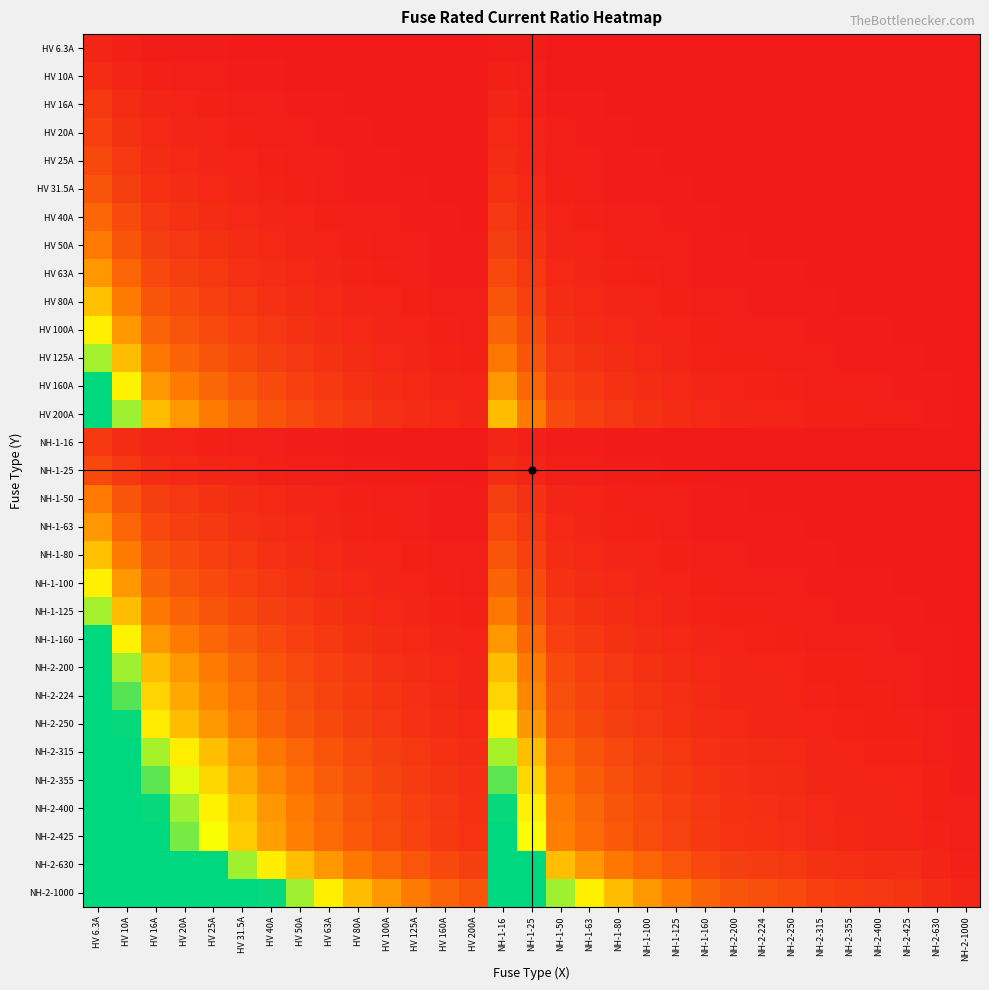

Reading right to left, list all the values displayed in this chart.

HV 6.3A: NH-2-1000=0.0	NH-2-630=0.0	NH-2-425=0.0	NH-2-400=0.0	NH-2-355=0.0	NH-2-315=0.0	NH-2-250=0.0	NH-2-224=0.0	NH-2-200=0.0	NH-1-160=0.0	NH-1-125=0.1	NH-1-100=0.1	NH-1-80=0.1	NH-1-63=0.1	NH-1-50=0.1	NH-1-25=0.3	NH-1-16=0.4	HV 200A=0.0	HV 160A=0.0	HV 125A=0.1	HV 100A=0.1	HV 80A=0.1	HV 63A=0.1	HV 50A=0.1	HV 40A=0.2	HV 31.5A=0.2	HV 25A=0.3	HV 20A=0.3	HV 16A=0.4	HV 10A=0.6	HV 6.3A=1.0
HV 10A: NH-2-1000=0.0	NH-2-630=0.0	NH-2-425=0.0	NH-2-400=0.0	NH-2-355=0.0	NH-2-315=0.0	NH-2-250=0.0	NH-2-224=0.0	NH-2-200=0.1	NH-1-160=0.1	NH-1-125=0.1	NH-1-100=0.1	NH-1-80=0.1	NH-1-63=0.2	NH-1-50=0.2	NH-1-25=0.4	NH-1-16=0.6	HV 200A=0.1	HV 160A=0.1	HV 125A=0.1	HV 100A=0.1	HV 80A=0.1	HV 63A=0.2	HV 50A=0.2	HV 40A=0.2	HV 31.5A=0.3	HV 25A=0.4	HV 20A=0.5	HV 16A=0.6	HV 10A=1.0	HV 6.3A=1.6
HV 16A: NH-2-1000=0.0	NH-2-630=0.0	NH-2-425=0.0	NH-2-400=0.0	NH-2-355=0.0	NH-2-315=0.1	NH-2-250=0.1	NH-2-224=0.1	NH-2-200=0.1	NH-1-160=0.1	NH-1-125=0.1	NH-1-100=0.2	NH-1-80=0.2	NH-1-63=0.3	NH-1-50=0.3	NH-1-25=0.6	NH-1-16=1.0	HV 200A=0.1	HV 160A=0.1	HV 125A=0.1	HV 100A=0.2	HV 80A=0.2	HV 63A=0.3	HV 50A=0.3	HV 40A=0.4	HV 31.5A=0.5	HV 25A=0.6	HV 20A=0.8	HV 16A=1.0	HV 10A=1.6	HV 6.3A=2.5
HV 20A: NH-2-1000=0.0	NH-2-630=0.0	NH-2-425=0.0	NH-2-400=0.1	NH-2-355=0.1	NH-2-315=0.1	NH-2-250=0.1	NH-2-224=0.1	NH-2-200=0.1	NH-1-160=0.1	NH-1-125=0.2	NH-1-100=0.2	NH-1-80=0.2	NH-1-63=0.3	NH-1-50=0.4	NH-1-25=0.8	NH-1-16=1.2	HV 200A=0.1	HV 160A=0.1	HV 125A=0.2	HV 100A=0.2	HV 80A=0.2	HV 63A=0.3	HV 50A=0.4	HV 40A=0.5	HV 31.5A=0.6	HV 25A=0.8	HV 20A=1.0	HV 16A=1.2	HV 10A=2.0	HV 6.3A=3.2
HV 25A: NH-2-1000=0.0	NH-2-630=0.0	NH-2-425=0.1	NH-2-400=0.1	NH-2-355=0.1	NH-2-315=0.1	NH-2-250=0.1	NH-2-224=0.1	NH-2-200=0.1	NH-1-160=0.2	NH-1-125=0.2	NH-1-100=0.2	NH-1-80=0.3	NH-1-63=0.4	NH-1-50=0.5	NH-1-25=1.0	NH-1-16=1.6	HV 200A=0.1	HV 160A=0.2	HV 125A=0.2	HV 100A=0.2	HV 80A=0.3	HV 63A=0.4	HV 50A=0.5	HV 40A=0.6	HV 31.5A=0.8	HV 25A=1.0	HV 20A=1.2	HV 16A=1.6	HV 10A=2.5	HV 6.3A=4.0
HV 31.5A: NH-2-1000=0.0	NH-2-630=0.1	NH-2-425=0.1	NH-2-400=0.1	NH-2-355=0.1	NH-2-315=0.1	NH-2-250=0.1	NH-2-224=0.1	NH-2-200=0.2	NH-1-160=0.2	NH-1-125=0.3	NH-1-100=0.3	NH-1-80=0.4	NH-1-63=0.5	NH-1-50=0.6	NH-1-25=1.3	NH-1-16=2.0	HV 200A=0.2	HV 160A=0.2	HV 125A=0.3	HV 100A=0.3	HV 80A=0.4	HV 63A=0.5	HV 50A=0.6	HV 40A=0.8	HV 31.5A=1.0	HV 25A=1.3	HV 20A=1.6	HV 16A=2.0	HV 10A=3.1	HV 6.3A=5.0
HV 40A: NH-2-1000=0.0	NH-2-630=0.1	NH-2-425=0.1	NH-2-400=0.1	NH-2-355=0.1	NH-2-315=0.1	NH-2-250=0.2	NH-2-224=0.2	NH-2-200=0.2	NH-1-160=0.2	NH-1-125=0.3	NH-1-100=0.4	NH-1-80=0.5	NH-1-63=0.6	NH-1-50=0.8	NH-1-25=1.6	NH-1-16=2.5	HV 200A=0.2	HV 160A=0.2	HV 125A=0.3	HV 100A=0.4	HV 80A=0.5	HV 63A=0.6	HV 50A=0.8	HV 40A=1.0	HV 31.5A=1.3	HV 25A=1.6	HV 20A=2.0	HV 16A=2.5	HV 10A=4.0	HV 6.3A=6.3
HV 50A: NH-2-1000=0.1	NH-2-630=0.1	NH-2-425=0.1	NH-2-400=0.1	NH-2-355=0.1	NH-2-315=0.2	NH-2-250=0.2	NH-2-224=0.2	NH-2-200=0.2	NH-1-160=0.3	NH-1-125=0.4	NH-1-100=0.5	NH-1-80=0.6	NH-1-63=0.8	NH-1-50=1.0	NH-1-25=2.0	NH-1-16=3.1	HV 200A=0.2	HV 160A=0.3	HV 125A=0.4	HV 100A=0.5	HV 80A=0.6	HV 63A=0.8	HV 50A=1.0	HV 40A=1.2	HV 31.5A=1.6	HV 25A=2.0	HV 20A=2.5	HV 16A=3.1	HV 10A=5.0	HV 6.3A=7.9
HV 63A: NH-2-1000=0.1	NH-2-630=0.1	NH-2-425=0.1	NH-2-400=0.2	NH-2-355=0.2	NH-2-315=0.2	NH-2-250=0.3	NH-2-224=0.3	NH-2-200=0.3	NH-1-160=0.4	NH-1-125=0.5	NH-1-100=0.6	NH-1-80=0.8	NH-1-63=1.0	NH-1-50=1.3	NH-1-25=2.5	NH-1-16=3.9	HV 200A=0.3	HV 160A=0.4	HV 125A=0.5	HV 100A=0.6	HV 80A=0.8	HV 63A=1.0	HV 50A=1.3	HV 40A=1.6	HV 31.5A=2.0	HV 25A=2.5	HV 20A=3.1	HV 16A=3.9	HV 10A=6.3	HV 6.3A=10.0
HV 80A: NH-2-1000=0.1	NH-2-630=0.1	NH-2-425=0.2	NH-2-400=0.2	NH-2-355=0.2	NH-2-315=0.3	NH-2-250=0.3	NH-2-224=0.4	NH-2-200=0.4	NH-1-160=0.5	NH-1-125=0.6	NH-1-100=0.8	NH-1-80=1.0	NH-1-63=1.3	NH-1-50=1.6	NH-1-25=3.2	NH-1-16=5.0	HV 200A=0.4	HV 160A=0.5	HV 125A=0.6	HV 100A=0.8	HV 80A=1.0	HV 63A=1.3	HV 50A=1.6	HV 40A=2.0	HV 31.5A=2.5	HV 25A=3.2	HV 20A=4.0	HV 16A=5.0	HV 10A=8.0	HV 6.3A=12.7
HV 100A: NH-2-1000=0.1	NH-2-630=0.2	NH-2-425=0.2	NH-2-400=0.2	NH-2-355=0.3	NH-2-315=0.3	NH-2-250=0.4	NH-2-224=0.4	NH-2-200=0.5	NH-1-160=0.6	NH-1-125=0.8	NH-1-100=1.0	NH-1-80=1.2	NH-1-63=1.6	NH-1-50=2.0	NH-1-25=4.0	NH-1-16=6.2	HV 200A=0.5	HV 160A=0.6	HV 125A=0.8	HV 100A=1.0	HV 80A=1.2	HV 63A=1.6	HV 50A=2.0	HV 40A=2.5	HV 31.5A=3.2	HV 25A=4.0	HV 20A=5.0	HV 16A=6.2	HV 10A=10.0	HV 6.3A=15.9
HV 125A: NH-2-1000=0.1	NH-2-630=0.2	NH-2-425=0.3	NH-2-400=0.3	NH-2-355=0.4	NH-2-315=0.4	NH-2-250=0.5	NH-2-224=0.6	NH-2-200=0.6	NH-1-160=0.8	NH-1-125=1.0	NH-1-100=1.2	NH-1-80=1.6	NH-1-63=2.0	NH-1-50=2.5	NH-1-25=5.0	NH-1-16=7.8	HV 200A=0.6	HV 160A=0.8	HV 125A=1.0	HV 100A=1.2	HV 80A=1.6	HV 63A=2.0	HV 50A=2.5	HV 40A=3.1	HV 31.5A=4.0	HV 25A=5.0	HV 20A=6.2	HV 16A=7.8	HV 10A=12.5	HV 6.3A=19.8
HV 160A: NH-2-1000=0.2	NH-2-630=0.3	NH-2-425=0.4	NH-2-400=0.4	NH-2-355=0.5	NH-2-315=0.5	NH-2-250=0.6	NH-2-224=0.7	NH-2-200=0.8	NH-1-160=1.0	NH-1-125=1.3	NH-1-100=1.6	NH-1-80=2.0	NH-1-63=2.5	NH-1-50=3.2	NH-1-25=6.4	NH-1-16=10.0	HV 200A=0.8	HV 160A=1.0	HV 125A=1.3	HV 100A=1.6	HV 80A=2.0	HV 63A=2.5	HV 50A=3.2	HV 40A=4.0	HV 31.5A=5.1	HV 25A=6.4	HV 20A=8.0	HV 16A=10.0	HV 10A=16.0	HV 6.3A=25.4
HV 200A: NH-2-1000=0.2	NH-2-630=0.3	NH-2-425=0.5	NH-2-400=0.5	NH-2-355=0.6	NH-2-315=0.6	NH-2-250=0.8	NH-2-224=0.9	NH-2-200=1.0	NH-1-160=1.2	NH-1-125=1.6	NH-1-100=2.0	NH-1-80=2.5	NH-1-63=3.2	NH-1-50=4.0	NH-1-25=8.0	NH-1-16=12.5	HV 200A=1.0	HV 160A=1.2	HV 125A=1.6	HV 100A=2.0	HV 80A=2.5	HV 63A=3.2	HV 50A=4.0	HV 40A=5.0	HV 31.5A=6.3	HV 25A=8.0	HV 20A=10.0	HV 16A=12.5	HV 10A=20.0	HV 6.3A=31.7
NH-1-16: NH-2-1000=0.0	NH-2-630=0.0	NH-2-425=0.0	NH-2-400=0.0	NH-2-355=0.0	NH-2-315=0.1	NH-2-250=0.1	NH-2-224=0.1	NH-2-200=0.1	NH-1-160=0.1	NH-1-125=0.1	NH-1-100=0.2	NH-1-80=0.2	NH-1-63=0.3	NH-1-50=0.3	NH-1-25=0.6	NH-1-16=1.0	HV 200A=0.1	HV 160A=0.1	HV 125A=0.1	HV 100A=0.2	HV 80A=0.2	HV 63A=0.3	HV 50A=0.3	HV 40A=0.4	HV 31.5A=0.5	HV 25A=0.6	HV 20A=0.8	HV 16A=1.0	HV 10A=1.6	HV 6.3A=2.5
NH-1-25: NH-2-1000=0.0	NH-2-630=0.0	NH-2-425=0.1	NH-2-400=0.1	NH-2-355=0.1	NH-2-315=0.1	NH-2-250=0.1	NH-2-224=0.1	NH-2-200=0.1	NH-1-160=0.2	NH-1-125=0.2	NH-1-100=0.2	NH-1-80=0.3	NH-1-63=0.4	NH-1-50=0.5	NH-1-25=1.0	NH-1-16=1.6	HV 200A=0.1	HV 160A=0.2	HV 125A=0.2	HV 100A=0.2	HV 80A=0.3	HV 63A=0.4	HV 50A=0.5	HV 40A=0.6	HV 31.5A=0.8	HV 25A=1.0	HV 20A=1.2	HV 16A=1.6	HV 10A=2.5	HV 6.3A=4.0
NH-1-50: NH-2-1000=0.1	NH-2-630=0.1	NH-2-425=0.1	NH-2-400=0.1	NH-2-355=0.1	NH-2-315=0.2	NH-2-250=0.2	NH-2-224=0.2	NH-2-200=0.2	NH-1-160=0.3	NH-1-125=0.4	NH-1-100=0.5	NH-1-80=0.6	NH-1-63=0.8	NH-1-50=1.0	NH-1-25=2.0	NH-1-16=3.1	HV 200A=0.2	HV 160A=0.3	HV 125A=0.4	HV 100A=0.5	HV 80A=0.6	HV 63A=0.8	HV 50A=1.0	HV 40A=1.2	HV 31.5A=1.6	HV 25A=2.0	HV 20A=2.5	HV 16A=3.1	HV 10A=5.0	HV 6.3A=7.9
NH-1-63: NH-2-1000=0.1	NH-2-630=0.1	NH-2-425=0.1	NH-2-400=0.2	NH-2-355=0.2	NH-2-315=0.2	NH-2-250=0.3	NH-2-224=0.3	NH-2-200=0.3	NH-1-160=0.4	NH-1-125=0.5	NH-1-100=0.6	NH-1-80=0.8	NH-1-63=1.0	NH-1-50=1.3	NH-1-25=2.5	NH-1-16=3.9	HV 200A=0.3	HV 160A=0.4	HV 125A=0.5	HV 100A=0.6	HV 80A=0.8	HV 63A=1.0	HV 50A=1.3	HV 40A=1.6	HV 31.5A=2.0	HV 25A=2.5	HV 20A=3.1	HV 16A=3.9	HV 10A=6.3	HV 6.3A=10.0
NH-1-80: NH-2-1000=0.1	NH-2-630=0.1	NH-2-425=0.2	NH-2-400=0.2	NH-2-355=0.2	NH-2-315=0.3	NH-2-250=0.3	NH-2-224=0.4	NH-2-200=0.4	NH-1-160=0.5	NH-1-125=0.6	NH-1-100=0.8	NH-1-80=1.0	NH-1-63=1.3	NH-1-50=1.6	NH-1-25=3.2	NH-1-16=5.0	HV 200A=0.4	HV 160A=0.5	HV 125A=0.6	HV 100A=0.8	HV 80A=1.0	HV 63A=1.3	HV 50A=1.6	HV 40A=2.0	HV 31.5A=2.5	HV 25A=3.2	HV 20A=4.0	HV 16A=5.0	HV 10A=8.0	HV 6.3A=12.7
NH-1-100: NH-2-1000=0.1	NH-2-630=0.2	NH-2-425=0.2	NH-2-400=0.2	NH-2-355=0.3	NH-2-315=0.3	NH-2-250=0.4	NH-2-224=0.4	NH-2-200=0.5	NH-1-160=0.6	NH-1-125=0.8	NH-1-100=1.0	NH-1-80=1.2	NH-1-63=1.6	NH-1-50=2.0	NH-1-25=4.0	NH-1-16=6.2	HV 200A=0.5	HV 160A=0.6	HV 125A=0.8	HV 100A=1.0	HV 80A=1.2	HV 63A=1.6	HV 50A=2.0	HV 40A=2.5	HV 31.5A=3.2	HV 25A=4.0	HV 20A=5.0	HV 16A=6.2	HV 10A=10.0	HV 6.3A=15.9
NH-1-125: NH-2-1000=0.1	NH-2-630=0.2	NH-2-425=0.3	NH-2-400=0.3	NH-2-355=0.4	NH-2-315=0.4	NH-2-250=0.5	NH-2-224=0.6	NH-2-200=0.6	NH-1-160=0.8	NH-1-125=1.0	NH-1-100=1.2	NH-1-80=1.6	NH-1-63=2.0	NH-1-50=2.5	NH-1-25=5.0	NH-1-16=7.8	HV 200A=0.6	HV 160A=0.8	HV 125A=1.0	HV 100A=1.2	HV 80A=1.6	HV 63A=2.0	HV 50A=2.5	HV 40A=3.1	HV 31.5A=4.0	HV 25A=5.0	HV 20A=6.2	HV 16A=7.8	HV 10A=12.5	HV 6.3A=19.8
NH-1-160: NH-2-1000=0.2	NH-2-630=0.3	NH-2-425=0.4	NH-2-400=0.4	NH-2-355=0.5	NH-2-315=0.5	NH-2-250=0.6	NH-2-224=0.7	NH-2-200=0.8	NH-1-160=1.0	NH-1-125=1.3	NH-1-100=1.6	NH-1-80=2.0	NH-1-63=2.5	NH-1-50=3.2	NH-1-25=6.4	NH-1-16=10.0	HV 200A=0.8	HV 160A=1.0	HV 125A=1.3	HV 100A=1.6	HV 80A=2.0	HV 63A=2.5	HV 50A=3.2	HV 40A=4.0	HV 31.5A=5.1	HV 25A=6.4	HV 20A=8.0	HV 16A=10.0	HV 10A=16.0	HV 6.3A=25.4
NH-2-200: NH-2-1000=0.2	NH-2-630=0.3	NH-2-425=0.5	NH-2-400=0.5	NH-2-355=0.6	NH-2-315=0.6	NH-2-250=0.8	NH-2-224=0.9	NH-2-200=1.0	NH-1-160=1.2	NH-1-125=1.6	NH-1-100=2.0	NH-1-80=2.5	NH-1-63=3.2	NH-1-50=4.0	NH-1-25=8.0	NH-1-16=12.5	HV 200A=1.0	HV 160A=1.2	HV 125A=1.6	HV 100A=2.0	HV 80A=2.5	HV 63A=3.2	HV 50A=4.0	HV 40A=5.0	HV 31.5A=6.3	HV 25A=8.0	HV 20A=10.0	HV 16A=12.5	HV 10A=20.0	HV 6.3A=31.7
NH-2-224: NH-2-1000=0.2	NH-2-630=0.4	NH-2-425=0.5	NH-2-400=0.6	NH-2-355=0.6	NH-2-315=0.7	NH-2-250=0.9	NH-2-224=1.0	NH-2-200=1.1	NH-1-160=1.4	NH-1-125=1.8	NH-1-100=2.2	NH-1-80=2.8	NH-1-63=3.6	NH-1-50=4.5	NH-1-25=9.0	NH-1-16=14.0	HV 200A=1.1	HV 160A=1.4	HV 125A=1.8	HV 100A=2.2	HV 80A=2.8	HV 63A=3.6	HV 50A=4.5	HV 40A=5.6	HV 31.5A=7.1	HV 25A=9.0	HV 20A=11.2	HV 16A=14.0	HV 10A=22.4	HV 6.3A=35.6
NH-2-250: NH-2-1000=0.2	NH-2-630=0.4	NH-2-425=0.6	NH-2-400=0.6	NH-2-355=0.7	NH-2-315=0.8	NH-2-250=1.0	NH-2-224=1.1	NH-2-200=1.2	NH-1-160=1.6	NH-1-125=2.0	NH-1-100=2.5	NH-1-80=3.1	NH-1-63=4.0	NH-1-50=5.0	NH-1-25=10.0	NH-1-16=15.6	HV 200A=1.2	HV 160A=1.6	HV 125A=2.0	HV 100A=2.5	HV 80A=3.1	HV 63A=4.0	HV 50A=5.0	HV 40A=6.2	HV 31.5A=7.9	HV 25A=10.0	HV 20A=12.5	HV 16A=15.6	HV 10A=25.0	HV 6.3A=39.7
NH-2-315: NH-2-1000=0.3	NH-2-630=0.5	NH-2-425=0.7	NH-2-400=0.8	NH-2-355=0.9	NH-2-315=1.0	NH-2-250=1.3	NH-2-224=1.4	NH-2-200=1.6	NH-1-160=2.0	NH-1-125=2.5	NH-1-100=3.1	NH-1-80=3.9	NH-1-63=5.0	NH-1-50=6.3	NH-1-25=12.6	NH-1-16=19.7	HV 200A=1.6	HV 160A=2.0	HV 125A=2.5	HV 100A=3.1	HV 80A=3.9	HV 63A=5.0	HV 50A=6.3	HV 40A=7.9	HV 31.5A=10.0	HV 25A=12.6	HV 20A=15.8	HV 16A=19.7	HV 10A=31.5	HV 6.3A=50.0
NH-2-355: NH-2-1000=0.4	NH-2-630=0.6	NH-2-425=0.8	NH-2-400=0.9	NH-2-355=1.0	NH-2-315=1.1	NH-2-250=1.4	NH-2-224=1.6	NH-2-200=1.8	NH-1-160=2.2	NH-1-125=2.8	NH-1-100=3.5	NH-1-80=4.4	NH-1-63=5.6	NH-1-50=7.1	NH-1-25=14.2	NH-1-16=22.2	HV 200A=1.8	HV 160A=2.2	HV 125A=2.8	HV 100A=3.5	HV 80A=4.4	HV 63A=5.6	HV 50A=7.1	HV 40A=8.9	HV 31.5A=11.3	HV 25A=14.2	HV 20A=17.8	HV 16A=22.2	HV 10A=35.5	HV 6.3A=56.3
NH-2-400: NH-2-1000=0.4	NH-2-630=0.6	NH-2-425=0.9	NH-2-400=1.0	NH-2-355=1.1	NH-2-315=1.3	NH-2-250=1.6	NH-2-224=1.8	NH-2-200=2.0	NH-1-160=2.5	NH-1-125=3.2	NH-1-100=4.0	NH-1-80=5.0	NH-1-63=6.3	NH-1-50=8.0	NH-1-25=16.0	NH-1-16=25.0	HV 200A=2.0	HV 160A=2.5	HV 125A=3.2	HV 100A=4.0	HV 80A=5.0	HV 63A=6.3	HV 50A=8.0	HV 40A=10.0	HV 31.5A=12.7	HV 25A=16.0	HV 20A=20.0	HV 16A=25.0	HV 10A=40.0	HV 6.3A=63.5
NH-2-425: NH-2-1000=0.4	NH-2-630=0.7	NH-2-425=1.0	NH-2-400=1.1	NH-2-355=1.2	NH-2-315=1.3	NH-2-250=1.7	NH-2-224=1.9	NH-2-200=2.1	NH-1-160=2.7	NH-1-125=3.4	NH-1-100=4.2	NH-1-80=5.3	NH-1-63=6.7	NH-1-50=8.5	NH-1-25=17.0	NH-1-16=26.6	HV 200A=2.1	HV 160A=2.7	HV 125A=3.4	HV 100A=4.2	HV 80A=5.3	HV 63A=6.7	HV 50A=8.5	HV 40A=10.6	HV 31.5A=13.5	HV 25A=17.0	HV 20A=21.2	HV 16A=26.6	HV 10A=42.5	HV 6.3A=67.5
NH-2-630: NH-2-1000=0.6	NH-2-630=1.0	NH-2-425=1.5	NH-2-400=1.6	NH-2-355=1.8	NH-2-315=2.0	NH-2-250=2.5	NH-2-224=2.8	NH-2-200=3.1	NH-1-160=3.9	NH-1-125=5.0	NH-1-100=6.3	NH-1-80=7.9	NH-1-63=10.0	NH-1-50=12.6	NH-1-25=25.2	NH-1-16=39.4	HV 200A=3.1	HV 160A=3.9	HV 125A=5.0	HV 100A=6.3	HV 80A=7.9	HV 63A=10.0	HV 50A=12.6	HV 40A=15.8	HV 31.5A=20.0	HV 25A=25.2	HV 20A=31.5	HV 16A=39.4	HV 10A=63.0	HV 6.3A=100.0
NH-2-1000: NH-2-1000=1.0	NH-2-630=1.6	NH-2-425=2.4	NH-2-400=2.5	NH-2-355=2.8	NH-2-315=3.2	NH-2-250=4.0	NH-2-224=4.5	NH-2-200=5.0	NH-1-160=6.2	NH-1-125=8.0	NH-1-100=10.0	NH-1-80=12.5	NH-1-63=15.9	NH-1-50=20.0	NH-1-25=40.0	NH-1-16=62.5	HV 200A=5.0	HV 160A=6.2	HV 125A=8.0	HV 100A=10.0	HV 80A=12.5	HV 63A=15.9	HV 50A=20.0	HV 40A=25.0	HV 31.5A=31.7	HV 25A=40.0	HV 20A=50.0	HV 16A=62.5	HV 10A=100.0	HV 6.3A=158.7